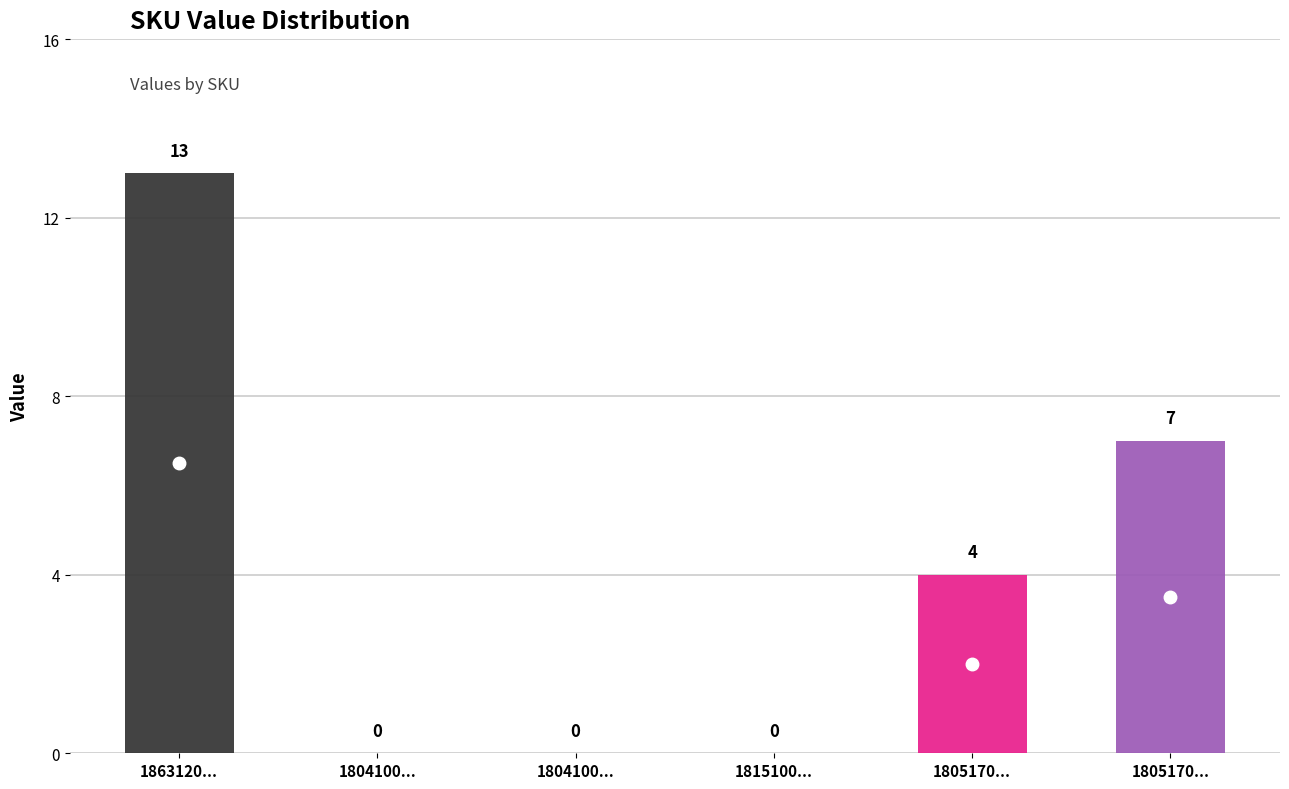

True or false: the data shows 5 at 180517032209402.

False